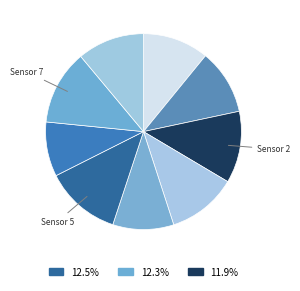

Which category has the smallest portion of the pie?

Sensor 6